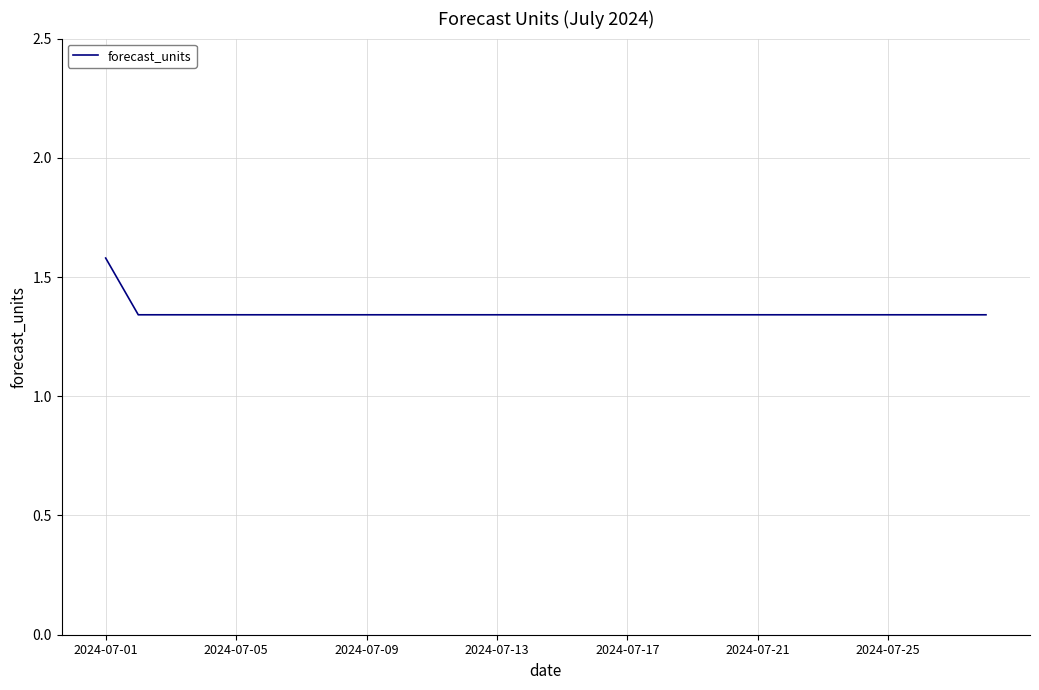

What is the greatest value displayed?

1.6